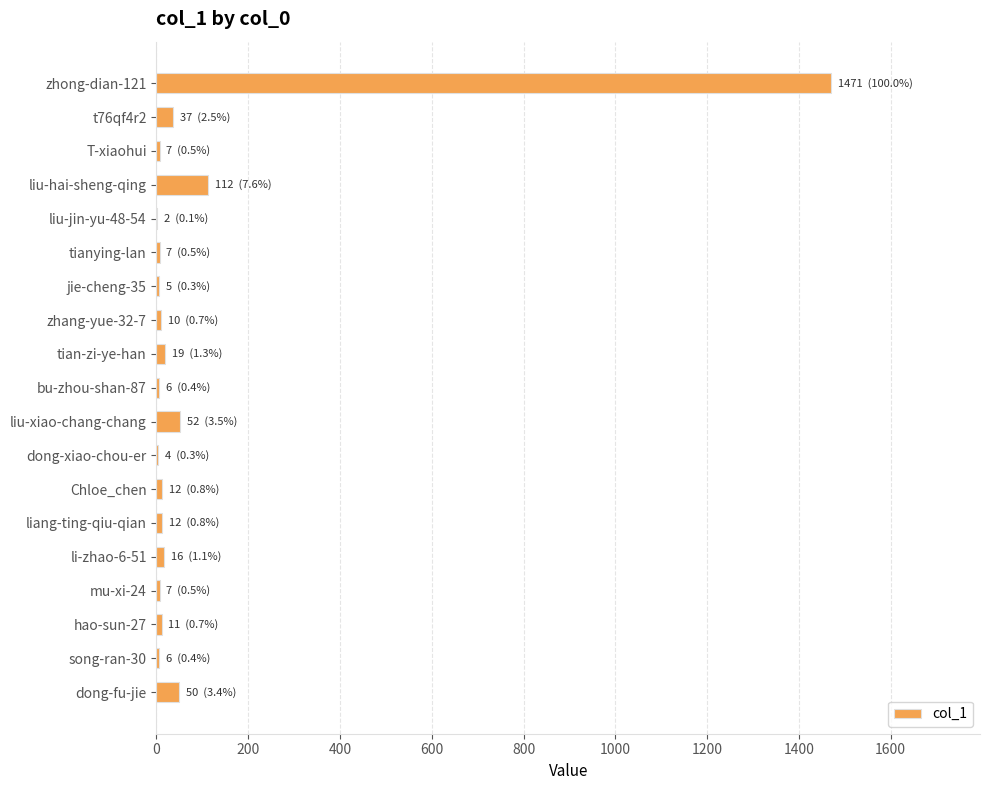

At which category does the chart reach its peak across all series?

zhong-dian-121